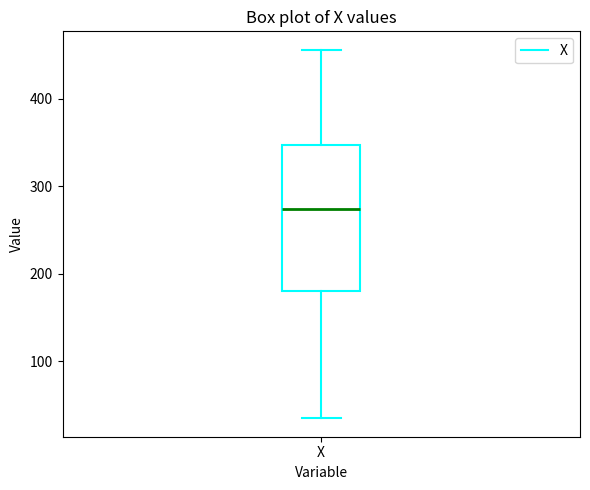

Transcribe this box plot: give where the median line is, the range the box spans, and where the two whiskers end, as read against the y-axis. The values are not printed on the chart, so give them approximately, as read against the axis.

median 270, box 180 to 350, whiskers 40 to 460